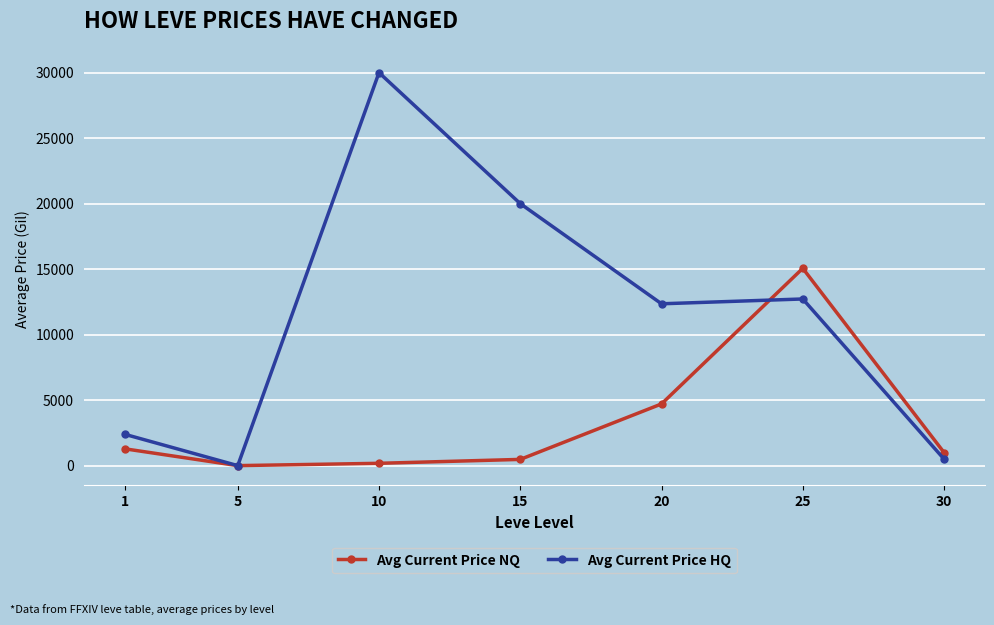

What is the total value across all series at 1?

3675.9